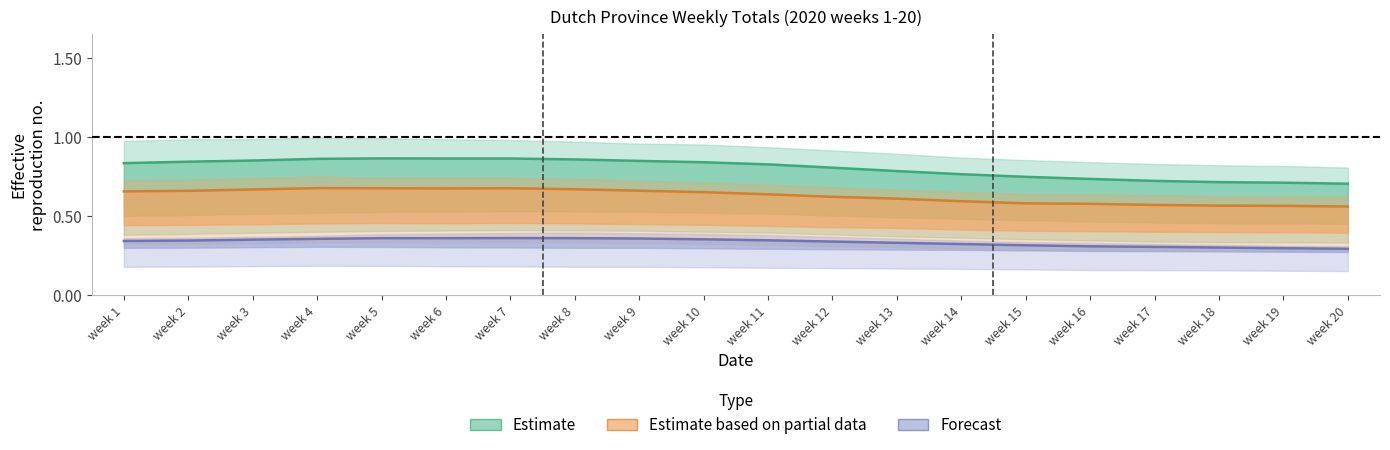

Which category has the highest value across all series?

week 5